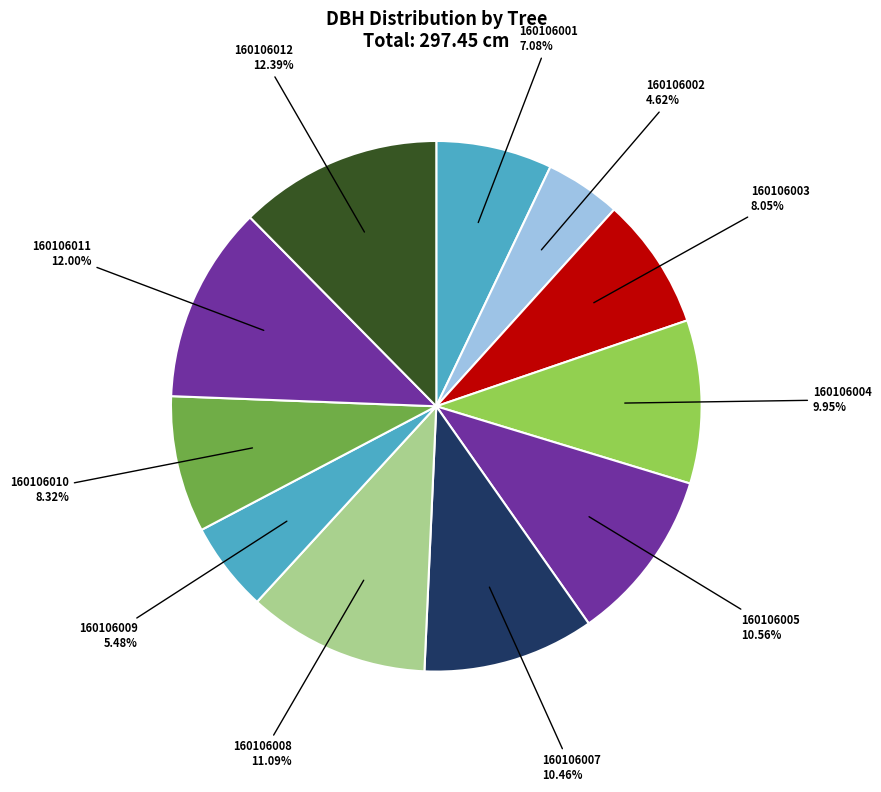

Do 160106004 and 160106011 together represent more than half of the pie?

No